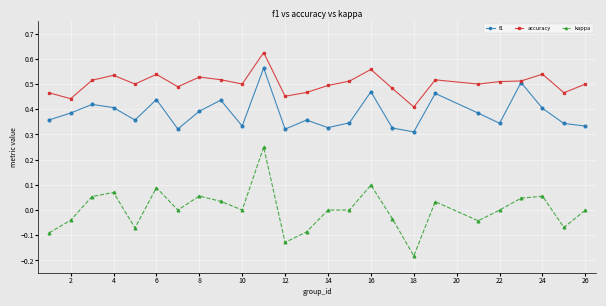

Rank the series by their maximum value, from lowest to highest.

kappa, f1, accuracy